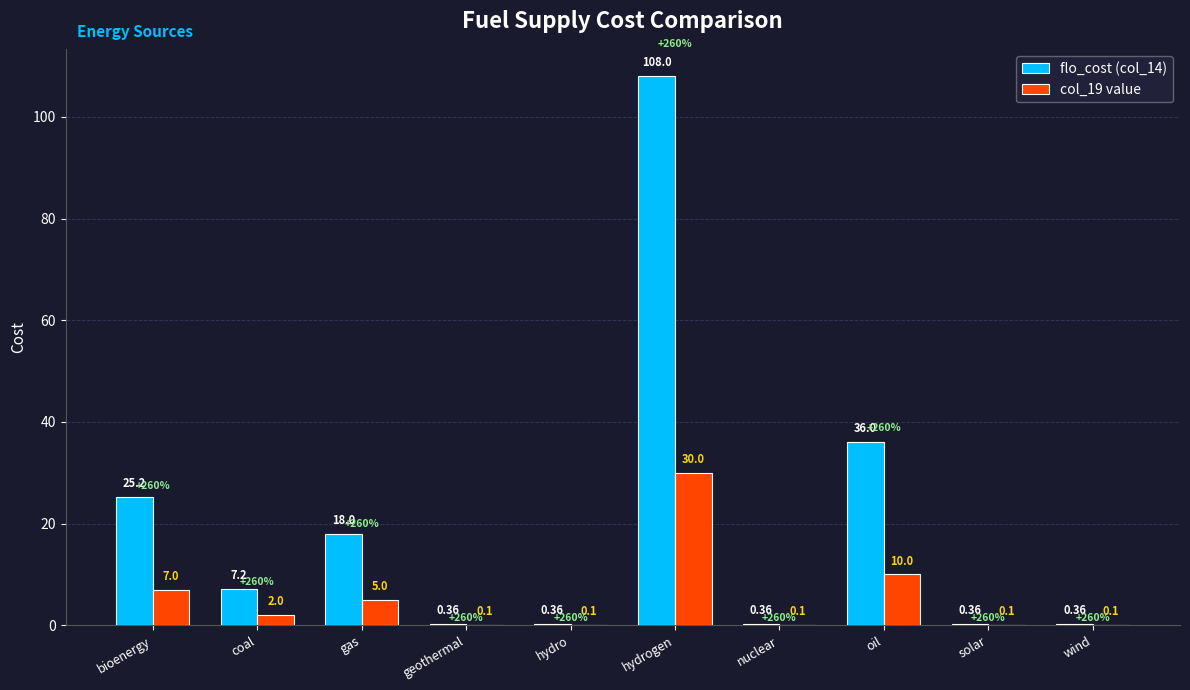

At which category is the sum across all series the highest?

hydrogen